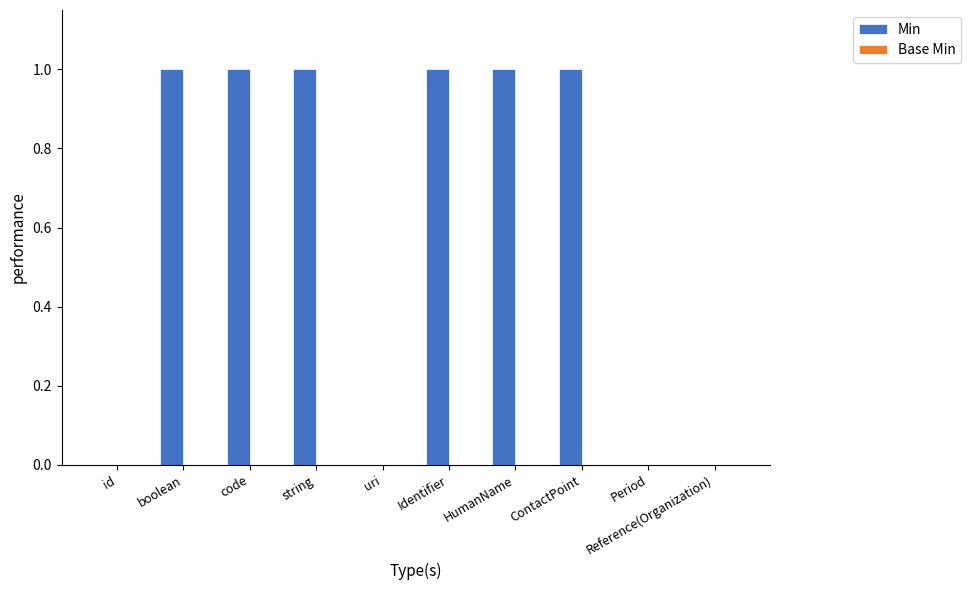

What is the change in value from id to boolean?

+1